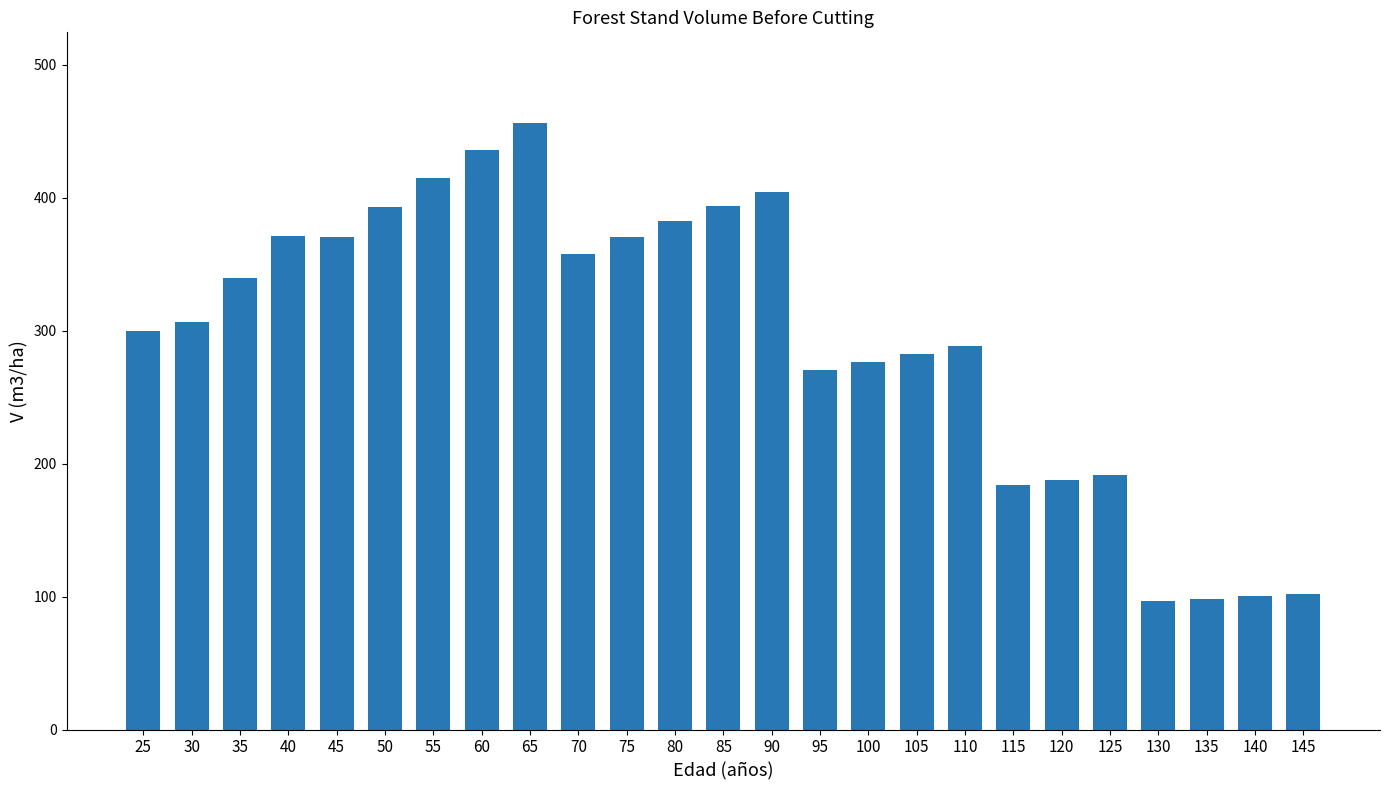

True or false: the data shows 370.8 at 45.

True